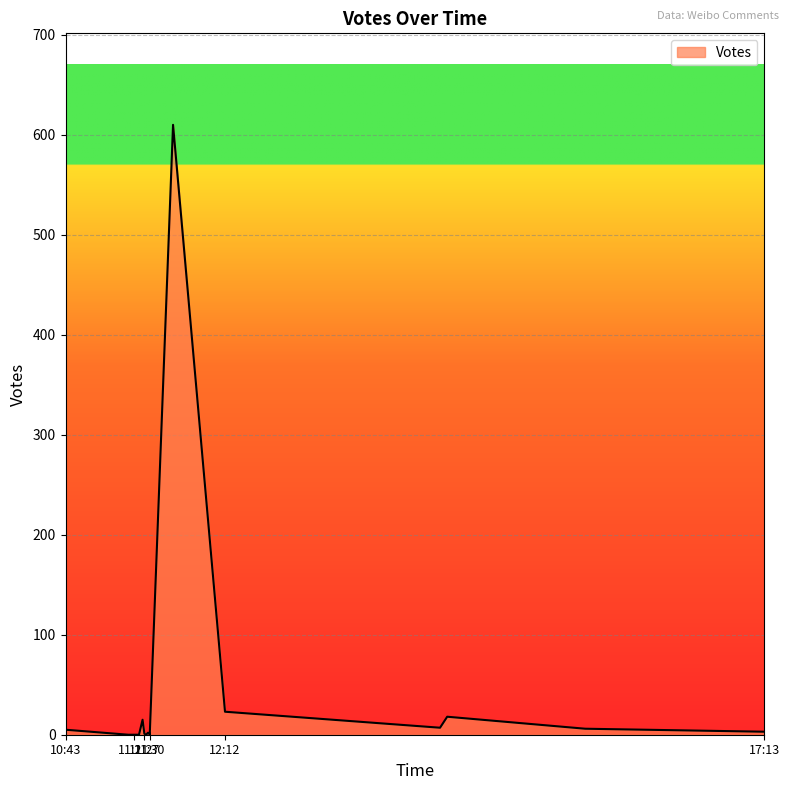

At which category does the chart reach its minimum across all series?

2019-09-11 11:24